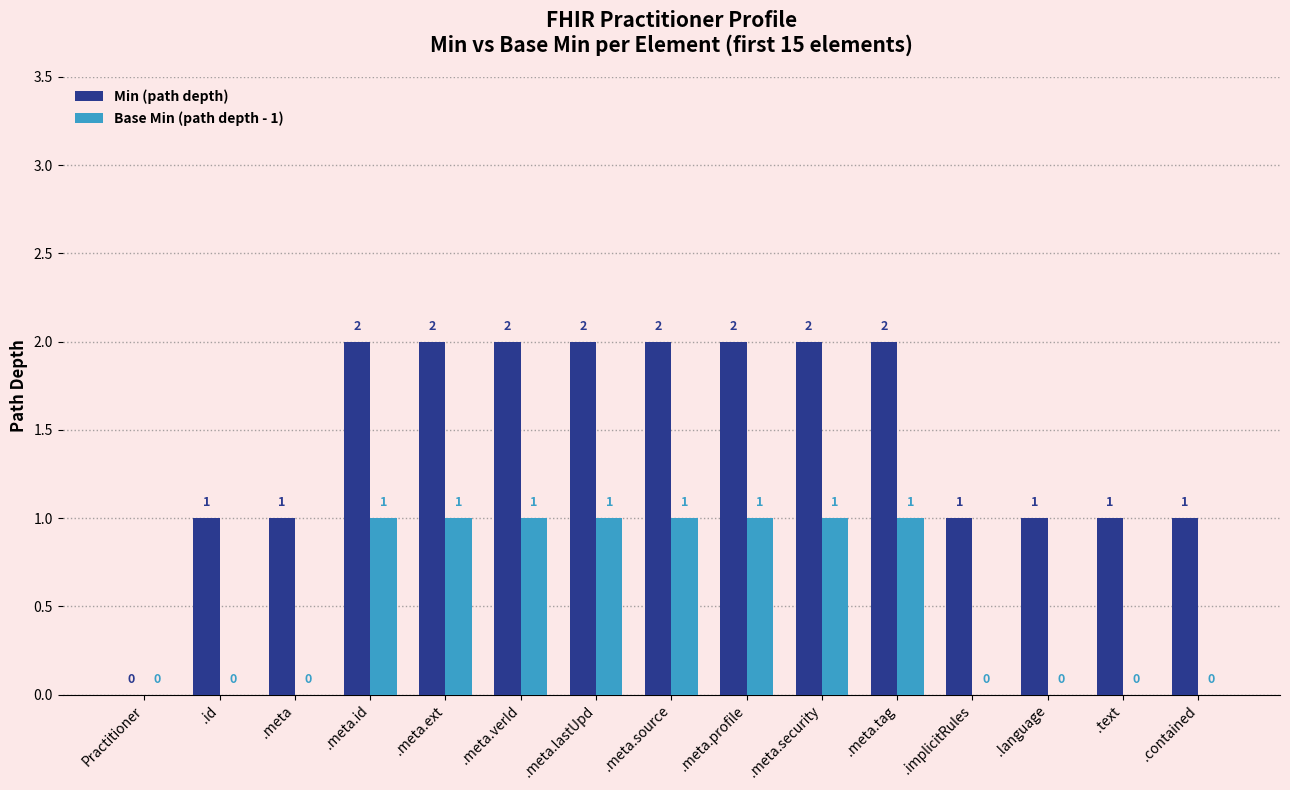

Is the value of Min (path depth) at .meta.tag greater than the value of Base Min (path depth - 1) at .meta.tag?

Yes